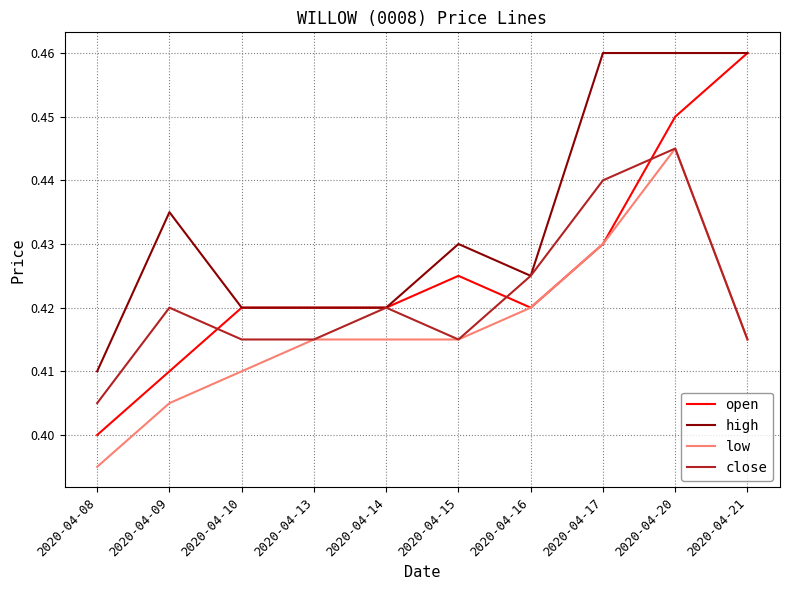

At which label is high closest to 0?

2020-04-08